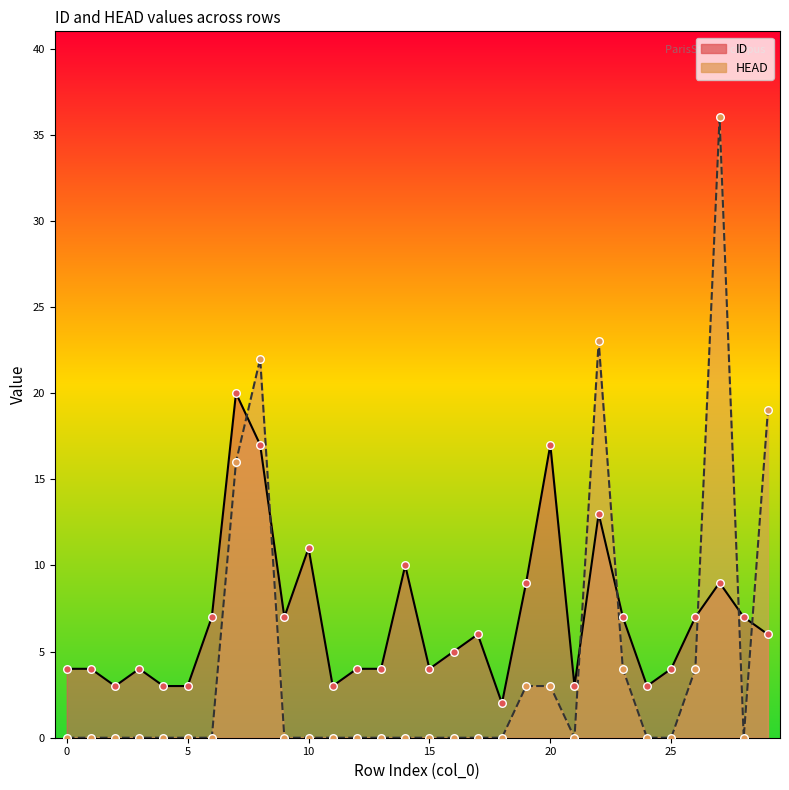

At how many categories does at least one series exceed 23?

1